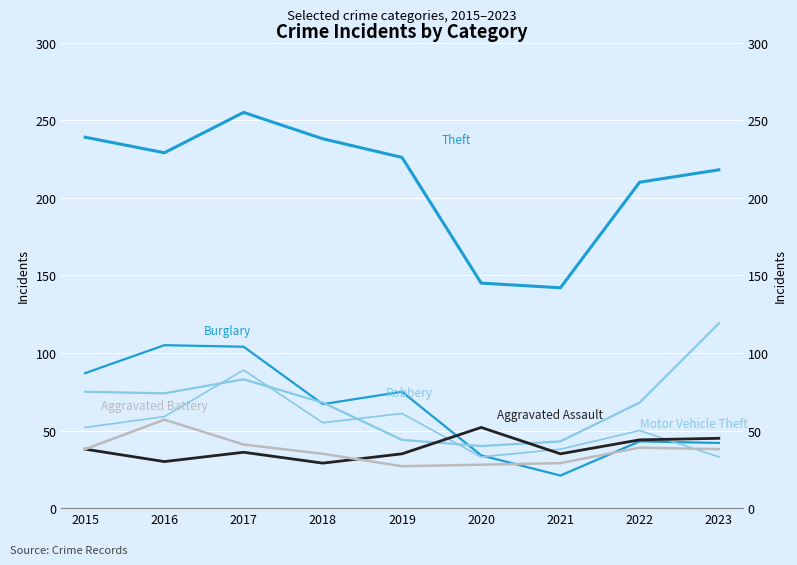

The Robbery series shows 55 at 2023. True or false?

False